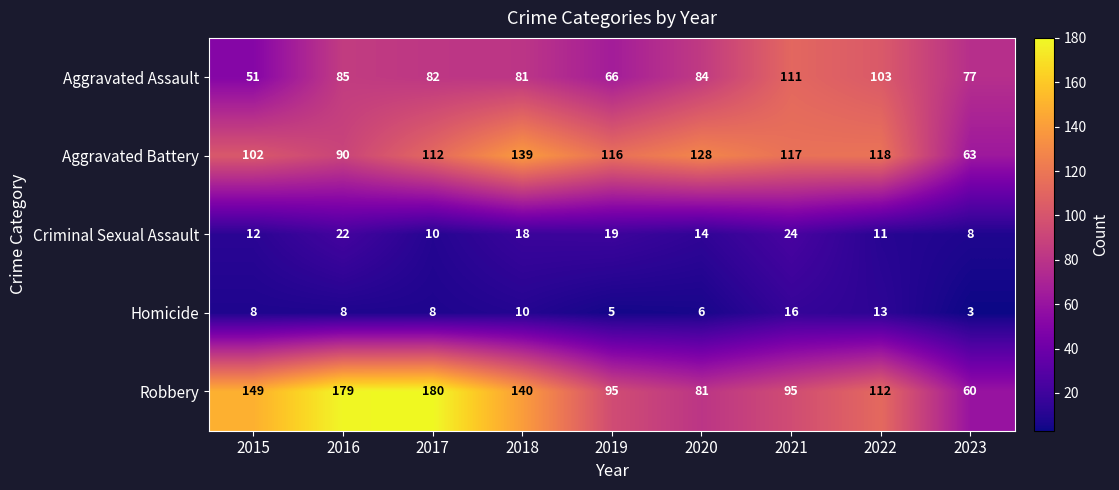

The value of Homicide at 2022 is 5. True or false?

False